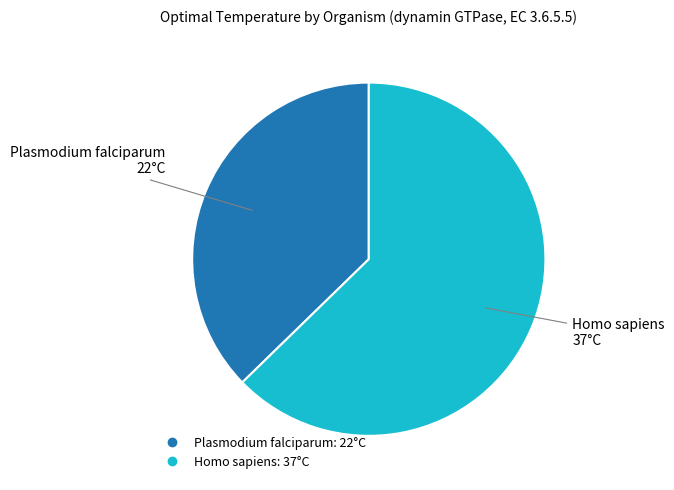

Which category has the biggest portion of the pie?

Homo sapiens